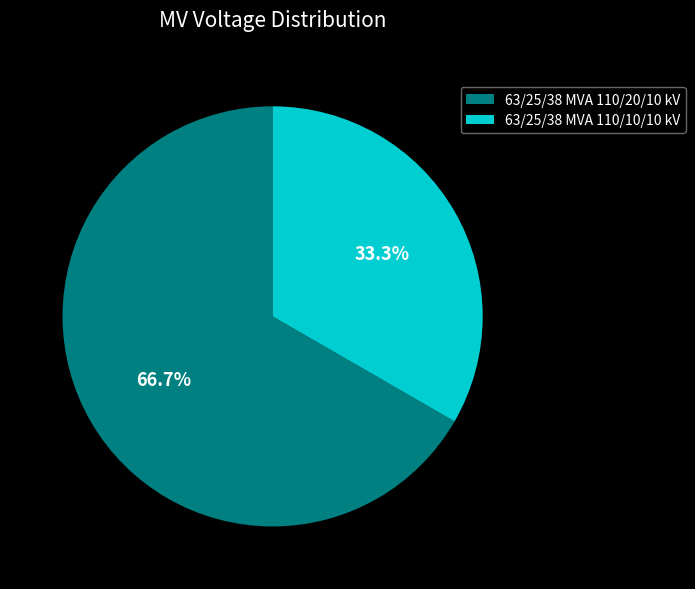

Approximately how many times larger is the value at 63/25/38 MVA 110/20/10 kV compared to 63/25/38 MVA 110/10/10 kV?

2.0